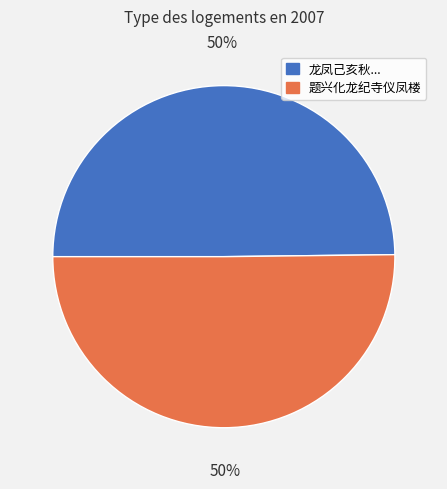

True or false: 龙凤己亥秋... accounts for 55% of the total.

False